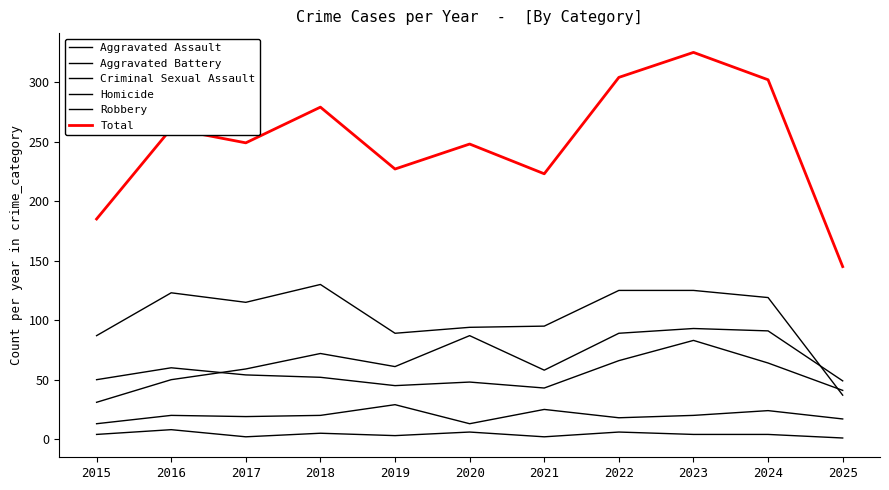

True or false: Aggravated Assault and Total intersect in this chart.

False